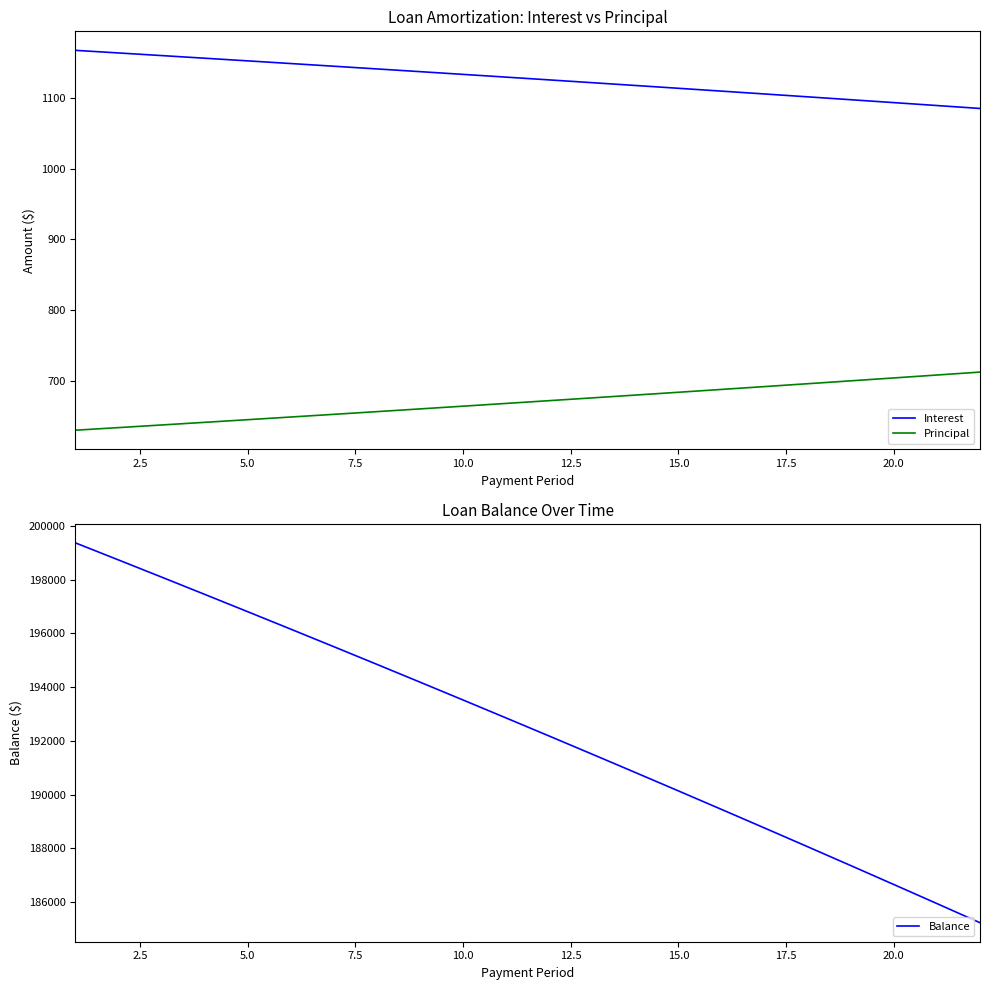

Does the chart display data point markers on the line(s)?

No